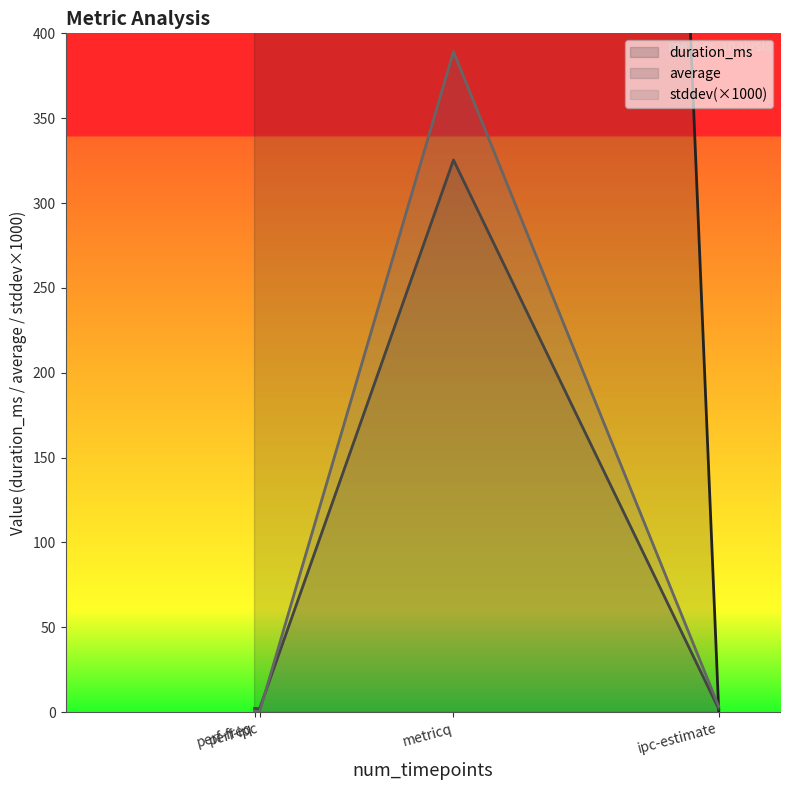

Between metricq and perf-freq, which series saw the biggest shift?

average